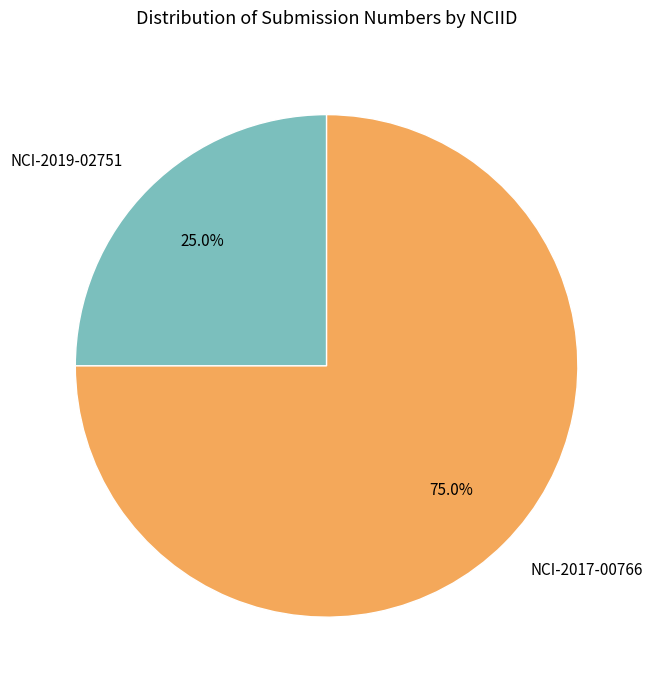

To the nearest percent, what is the difference between the NCI-2019-02751 and NCI-2017-00766 slice percentages?

50%